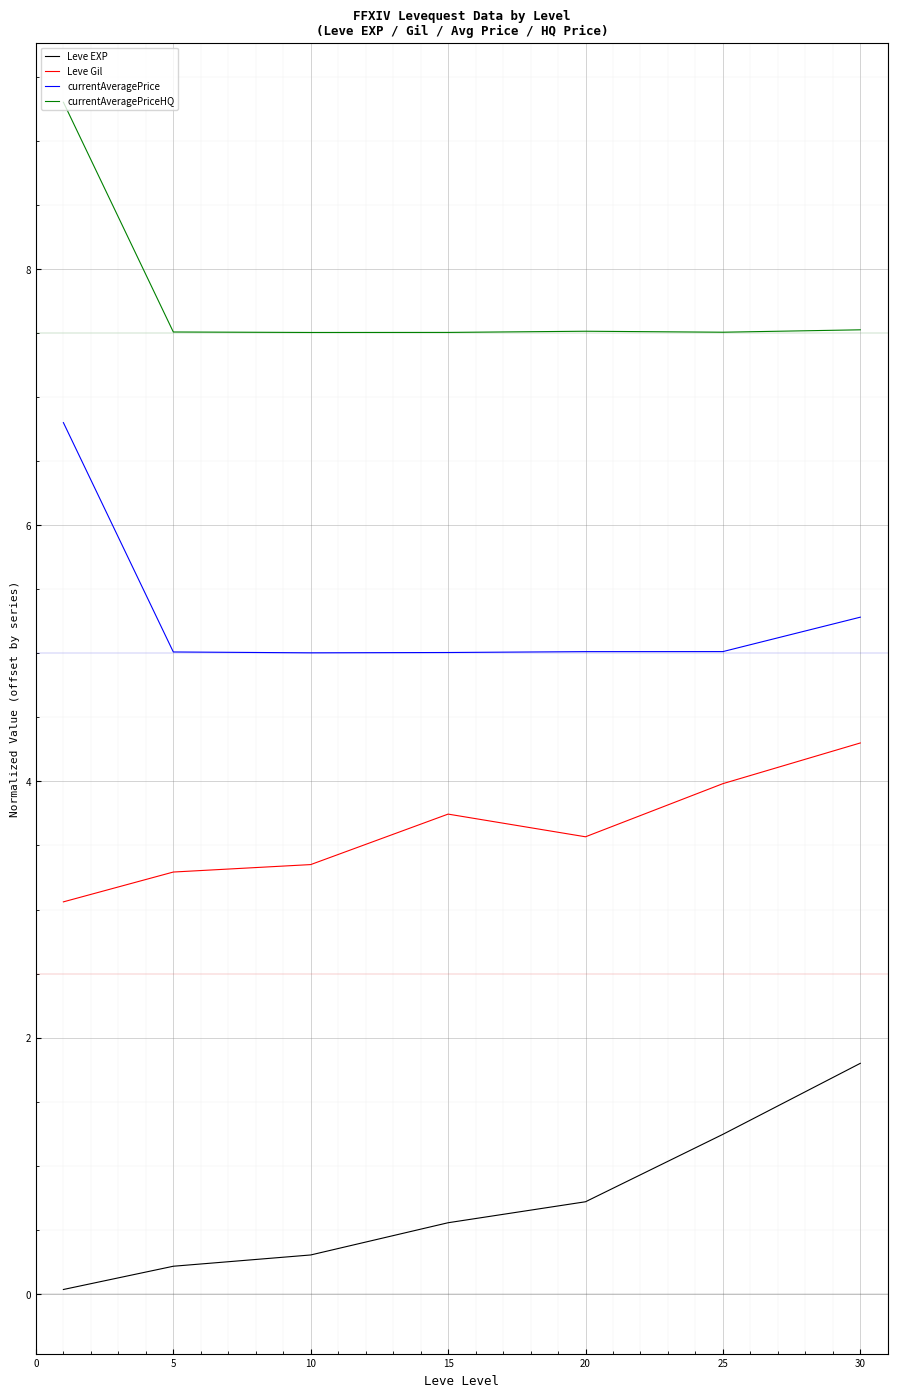

True or false: currentAveragePrice and Leve Gil intersect in this chart.

False